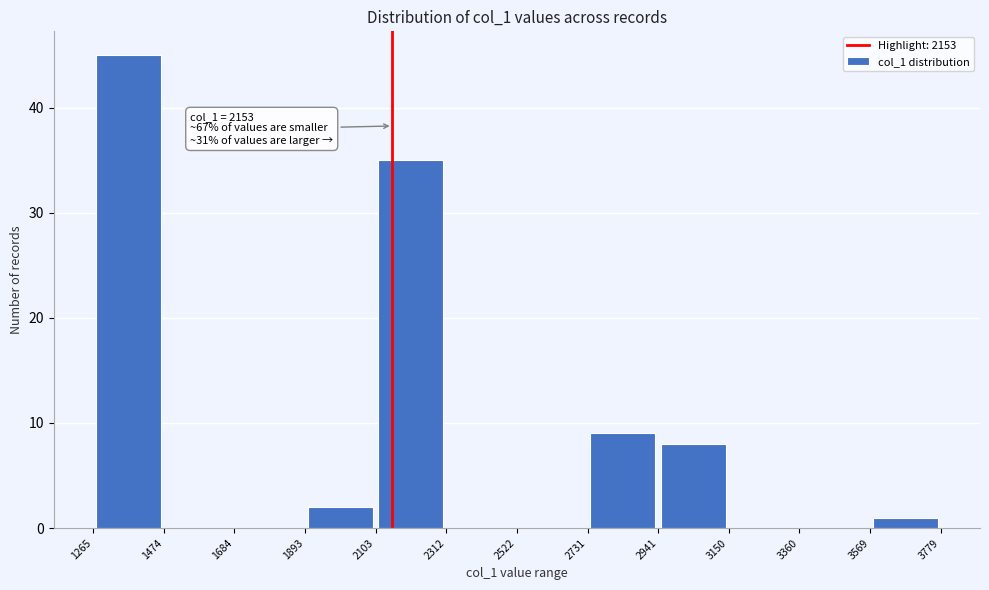

Which range on the x-axis has the tallest bar?

1265 to 1474